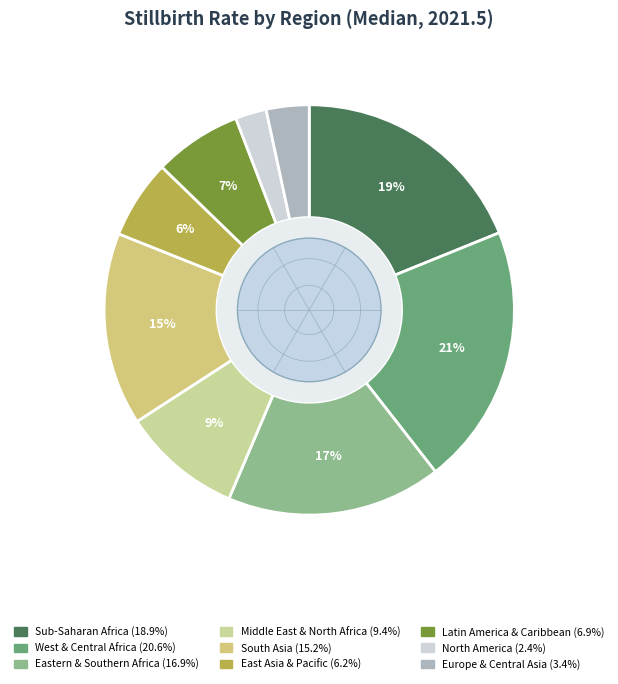

What portion of the pie excludes South Asia?

84.8%